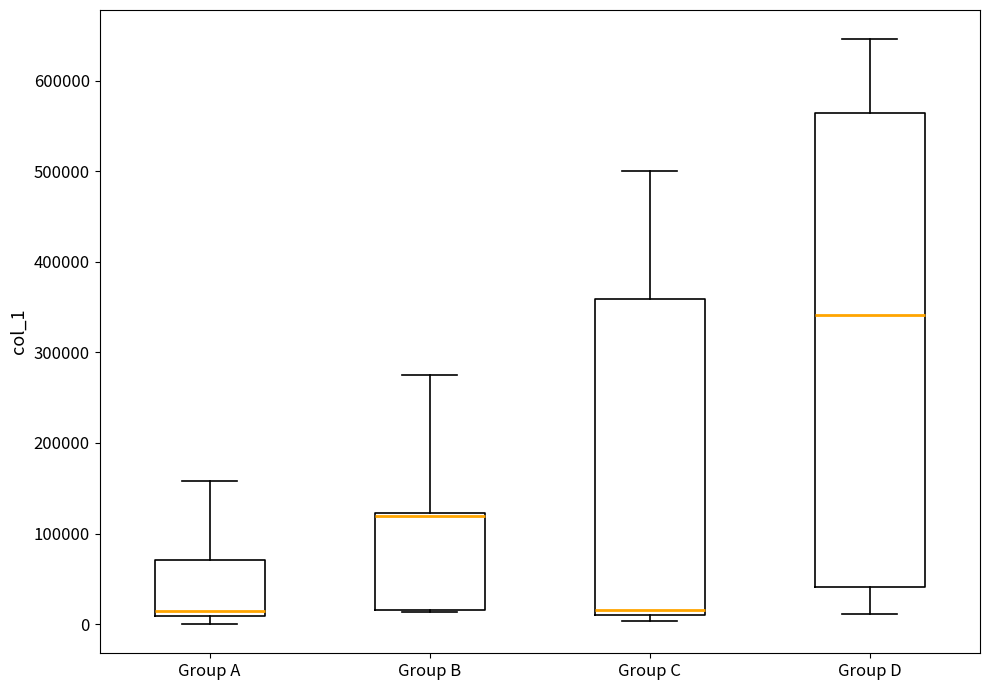

Comparing the boxes themselves (not the whiskers), which one is the tallest?

Group D